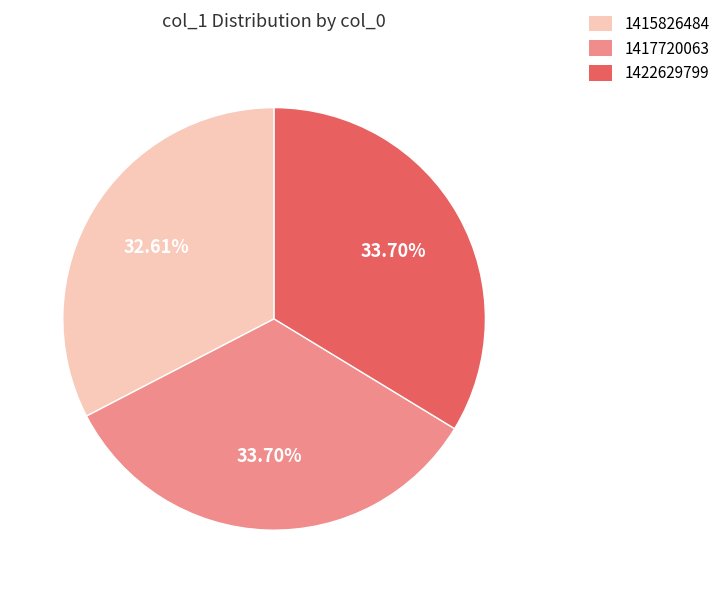

Does 1422629799 represent more than half of the total?

No